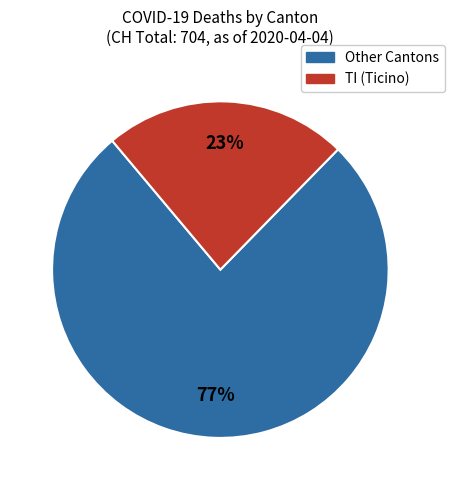

To the nearest percent, what is the average slice percentage?

50%